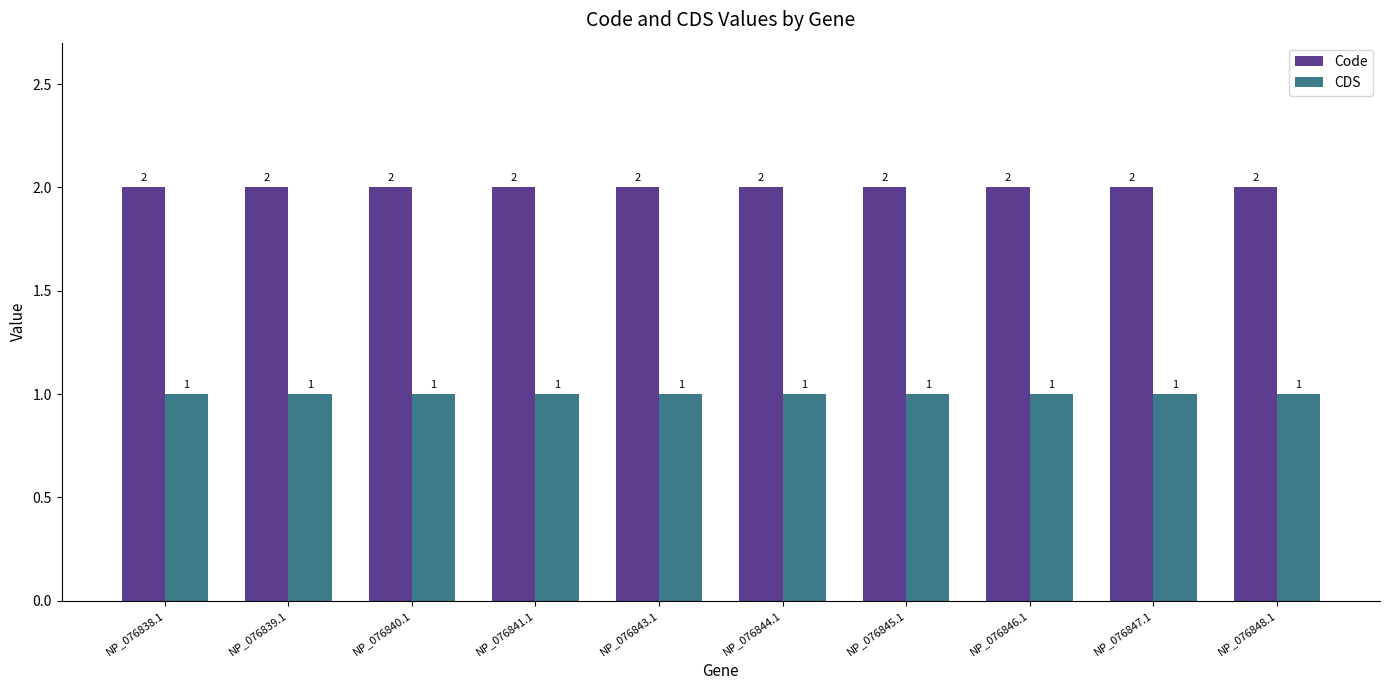

List the series in order of their overall mean, lowest first.

CDS, Code